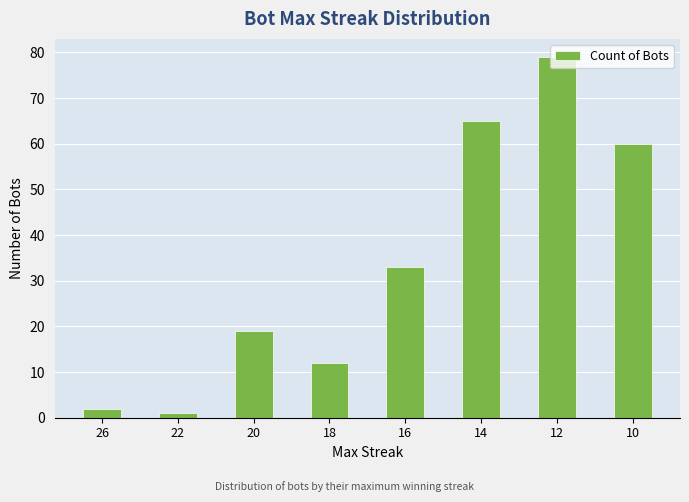

True or false: the data shows 89 at 14.

False